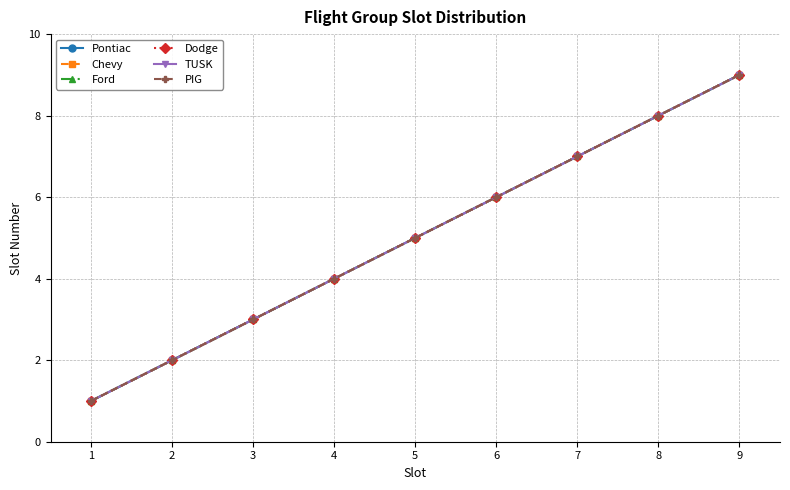

Which series has the largest range (max minus min)?

Pontiac